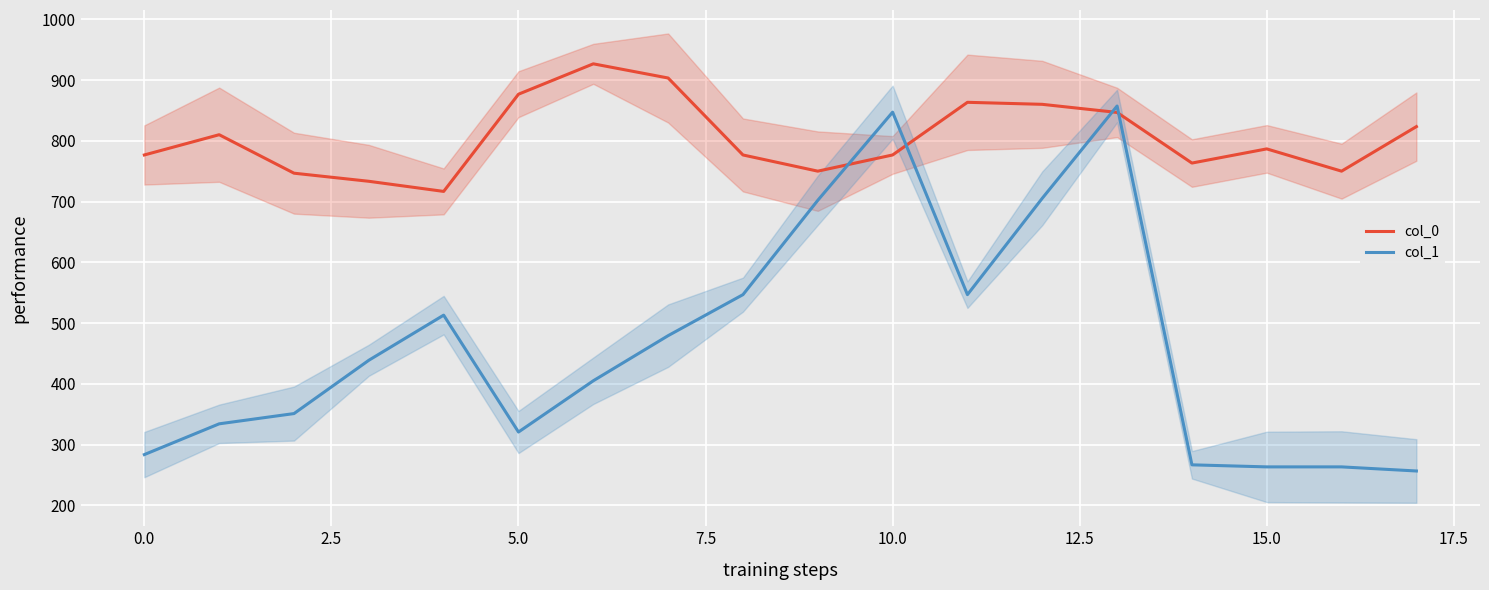

After their last crossing, which series has the higher values: col_1 or col_0?

col_0